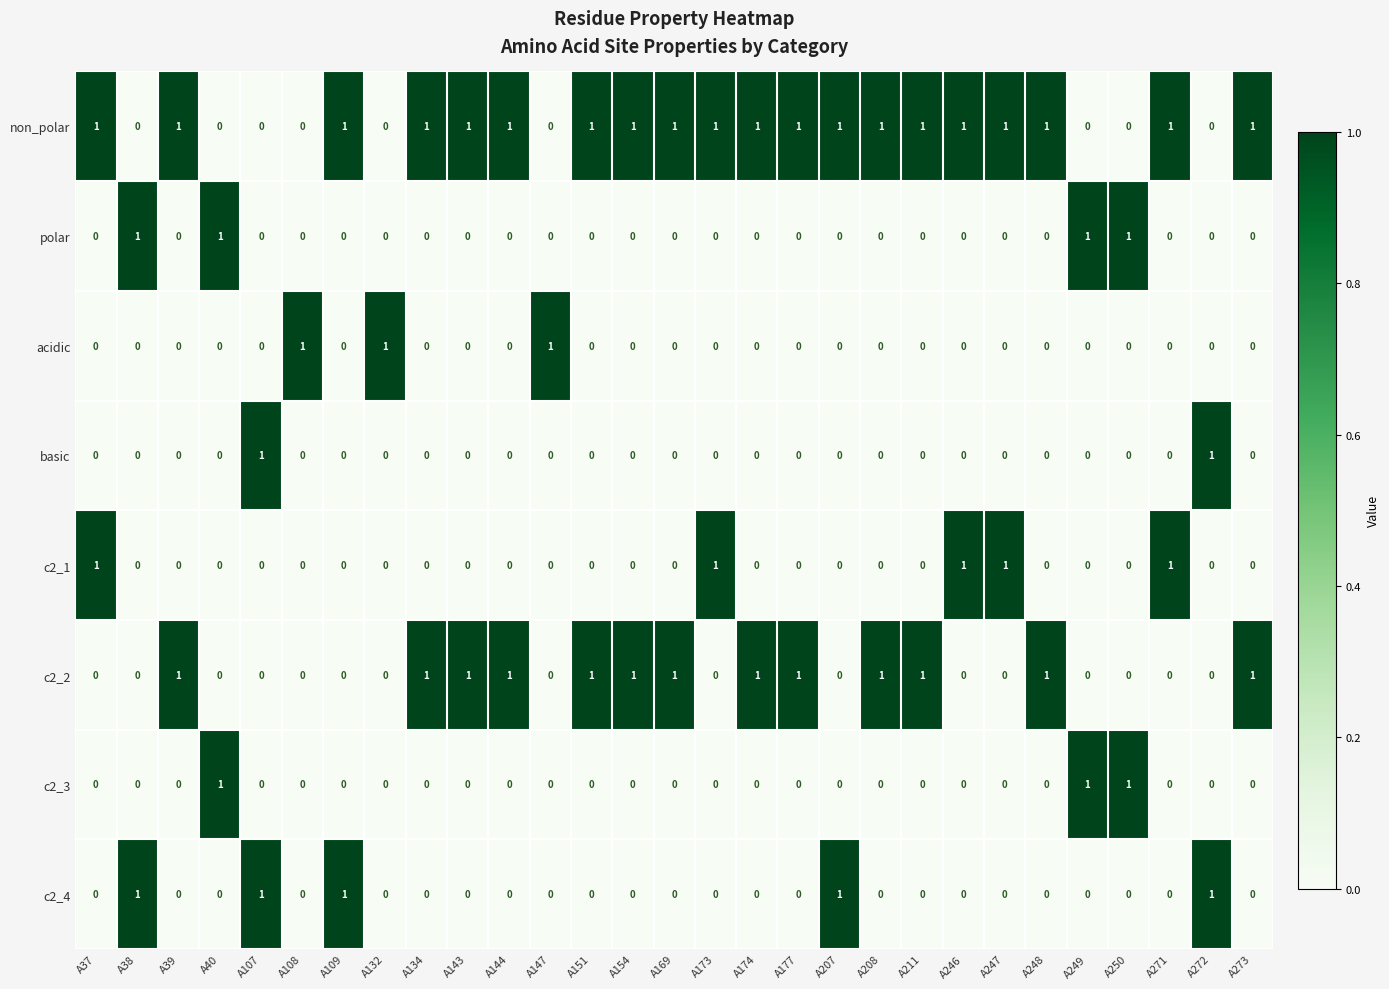

At how many categories does at least one series exceed 0?

29